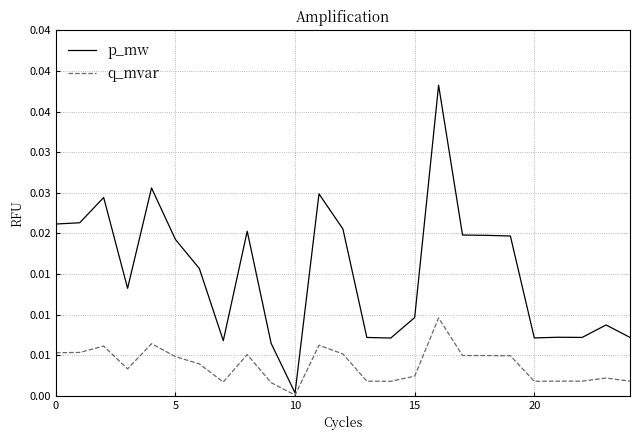

Is this an area chart (filled region under the line)?

No